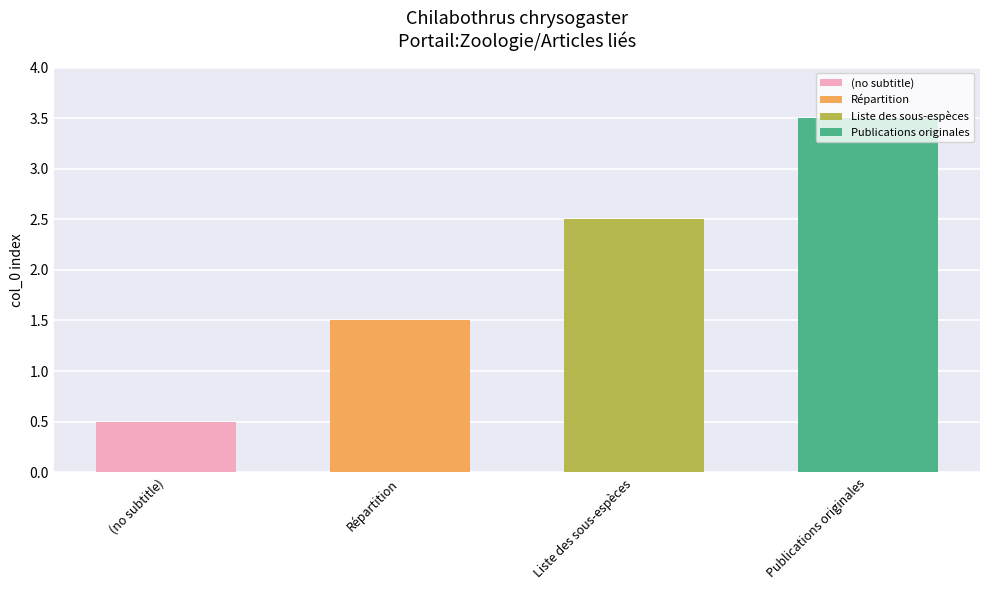

What is the label of the 3rd bar from the left?

Liste des sous-espèces